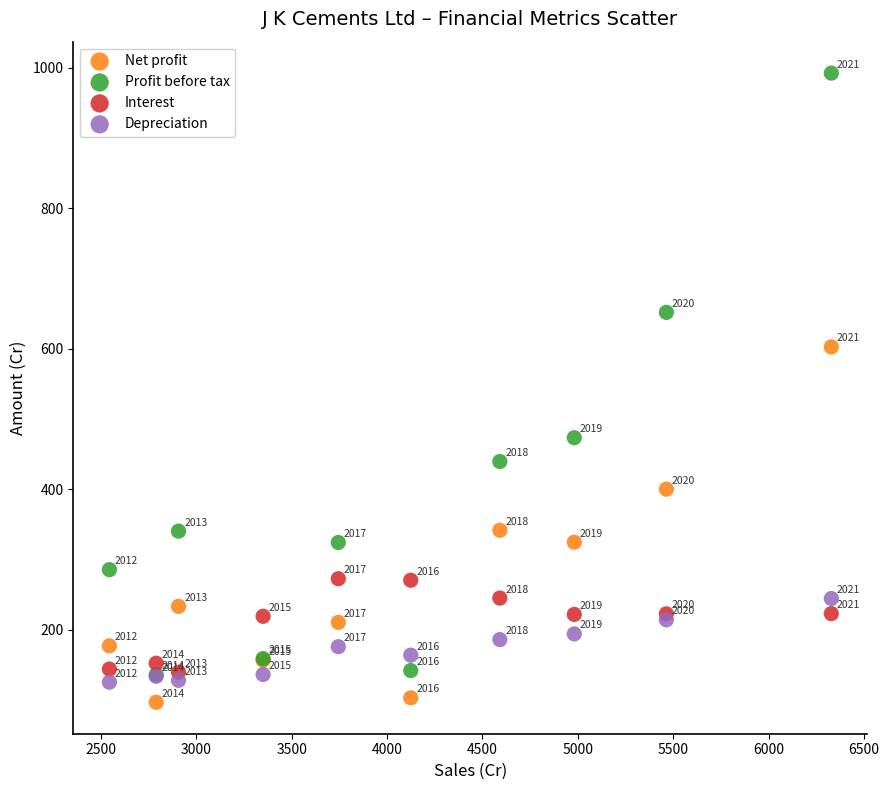

In the Profit before tax series, what Y value is closest to 564?

652.0